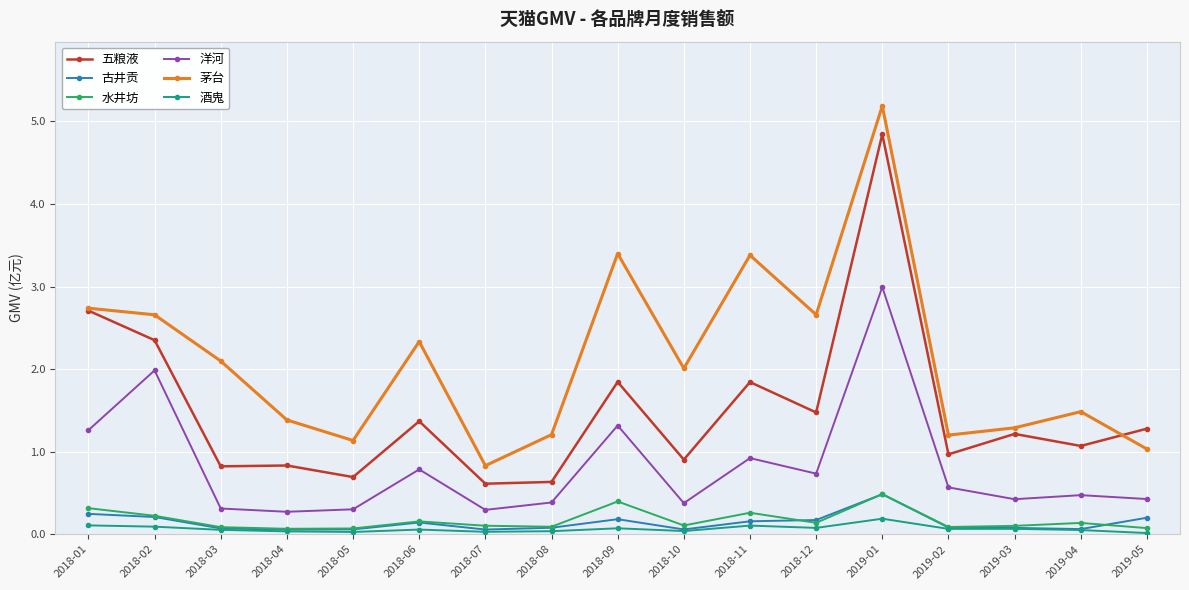

What is the greatest value displayed?

5.2